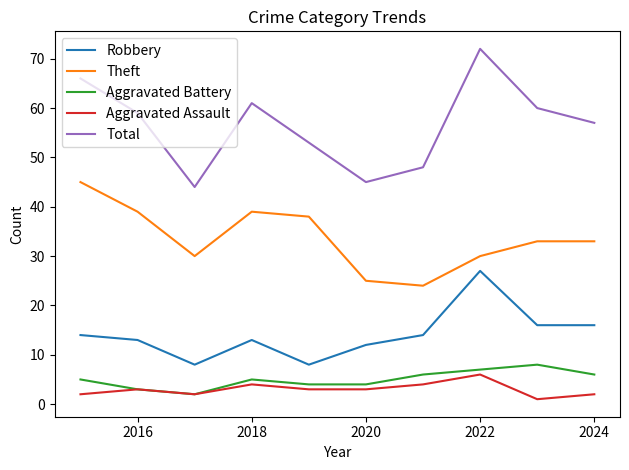

True or false: Theft and Aggravated Assault cross at least once.

False